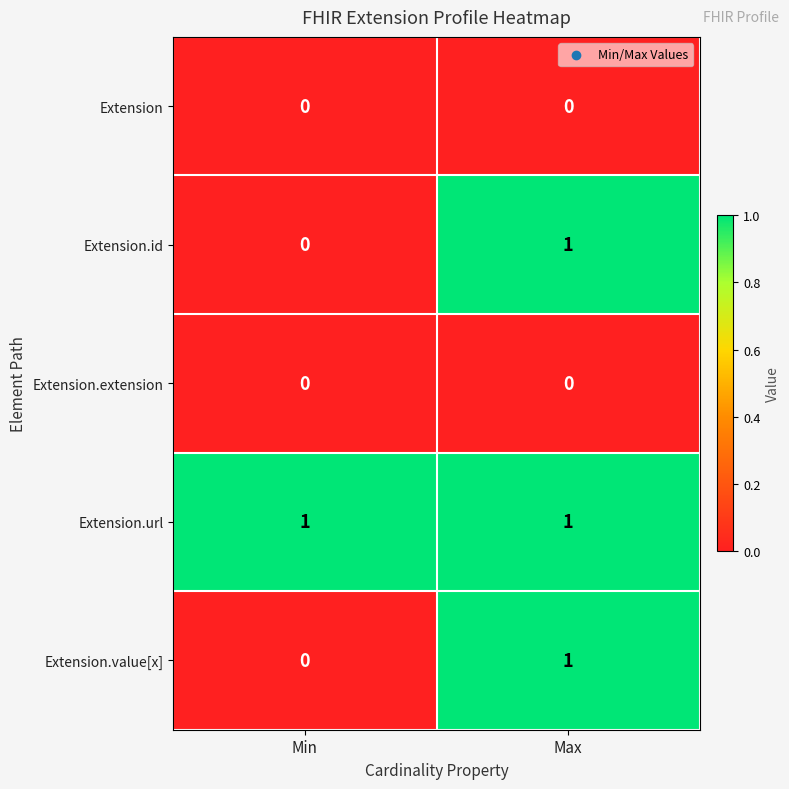

What is the total value across all series at Min?

1